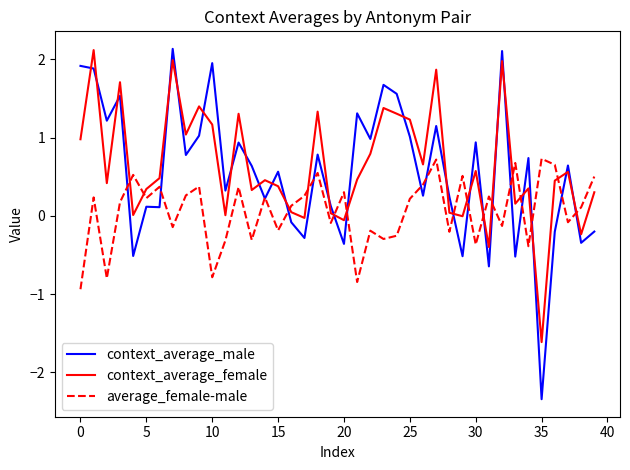

What is the minimum value for context_average_male?

-2.3